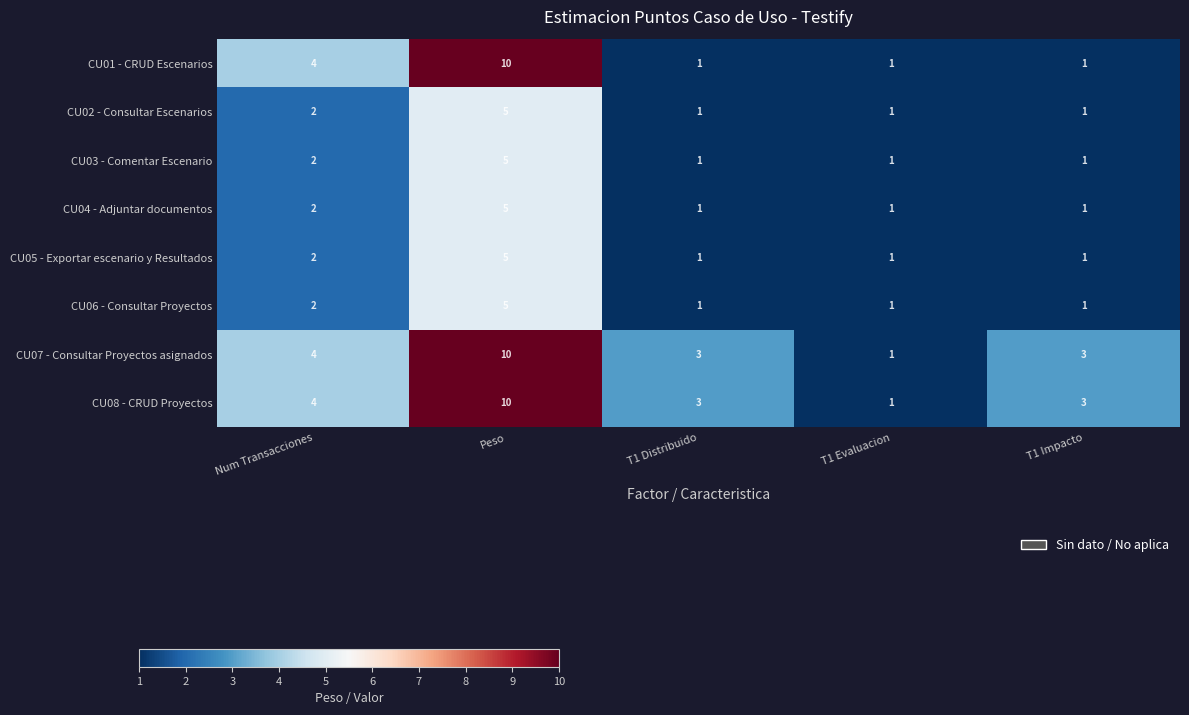

What is the total value across all series at T1 Impacto?

12